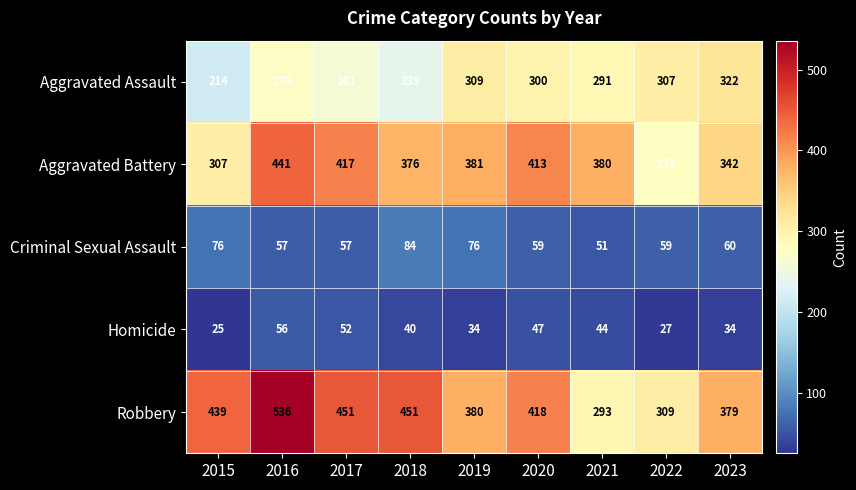

What is the difference between the Homicide values at 2023 and 2018?

6